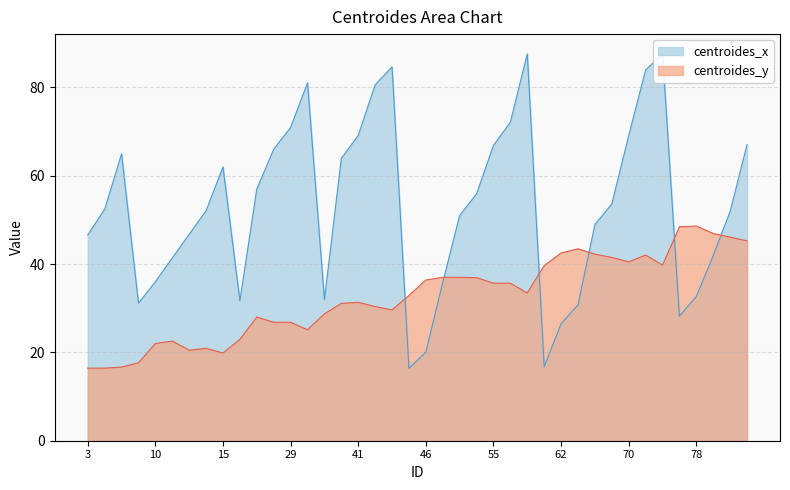

What are all the series names shown in the legend?

centroides_x, centroides_y